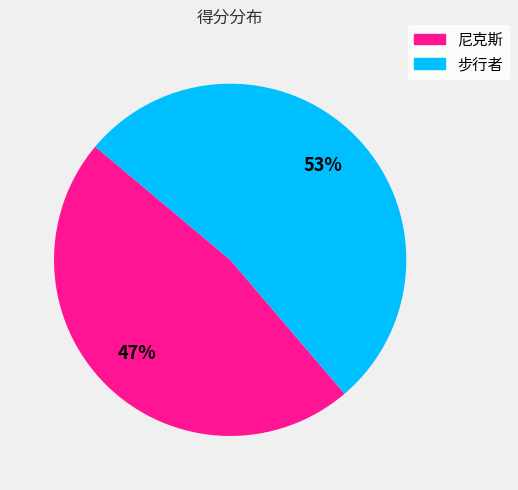

Combined, do 尼克斯 and 步行者 account for over 50%?

Yes